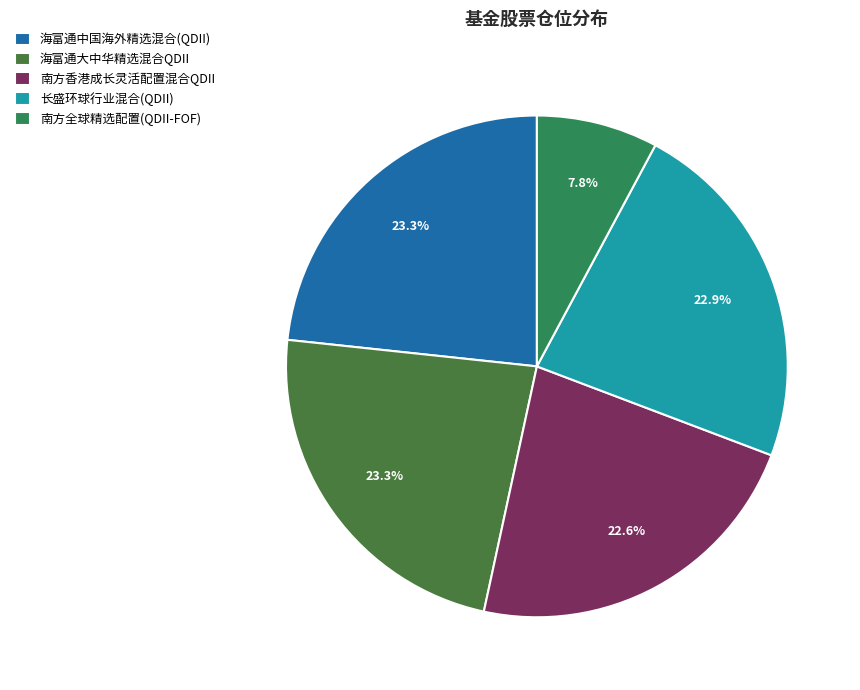

Which has a higher value, 南方香港成长灵活配置混合QDII or 海富通中国海外精选混合(QDII)?

海富通中国海外精选混合(QDII)